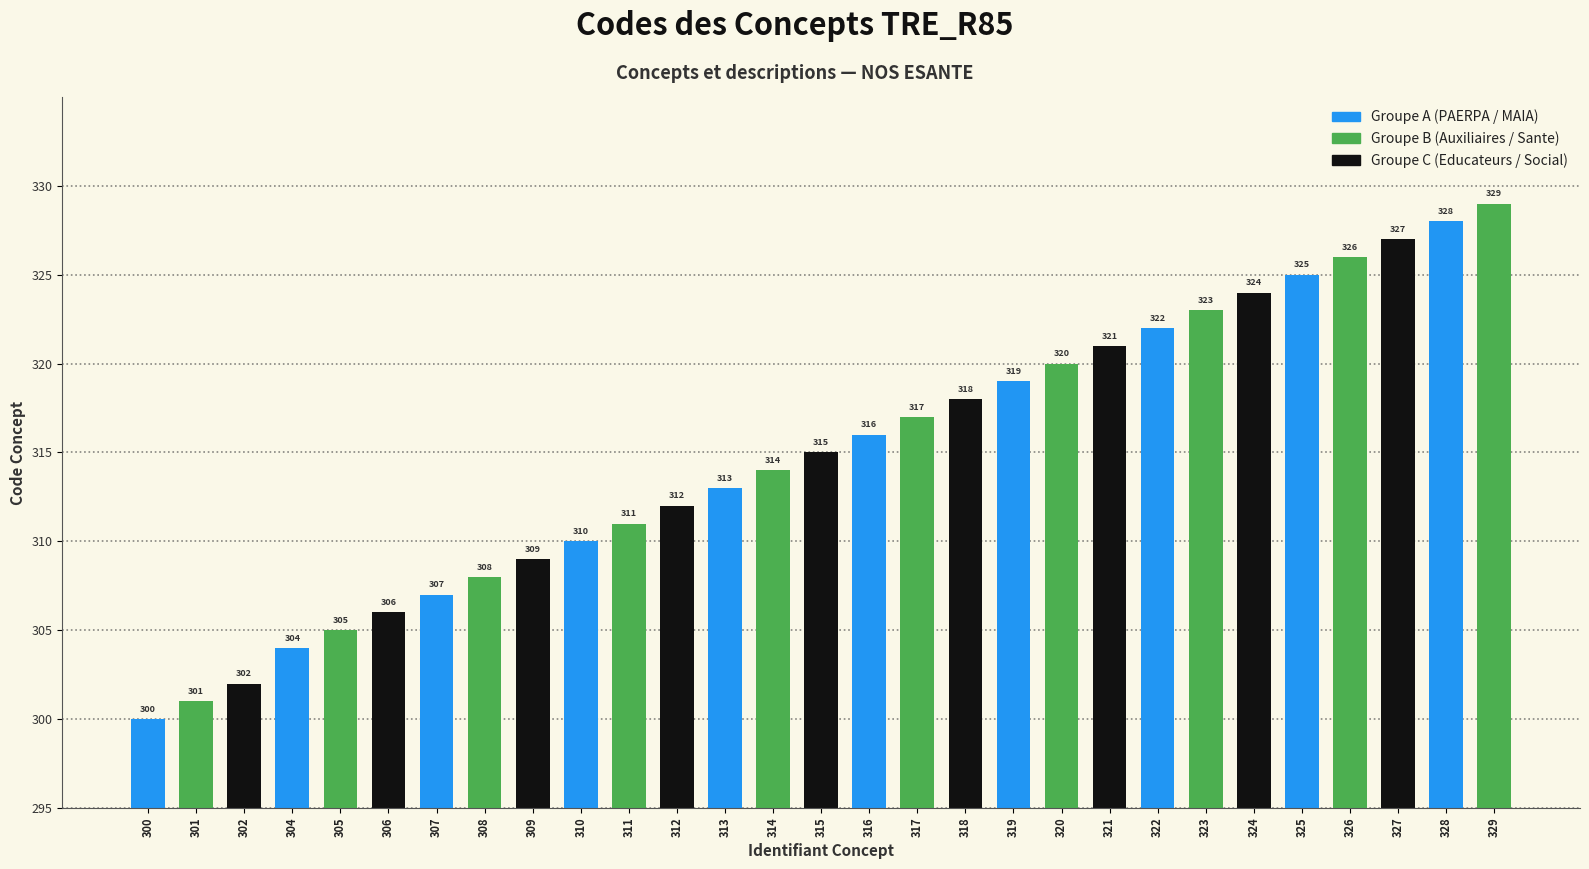

What is the ratio of the value at 322 to the value at 329?

1.0